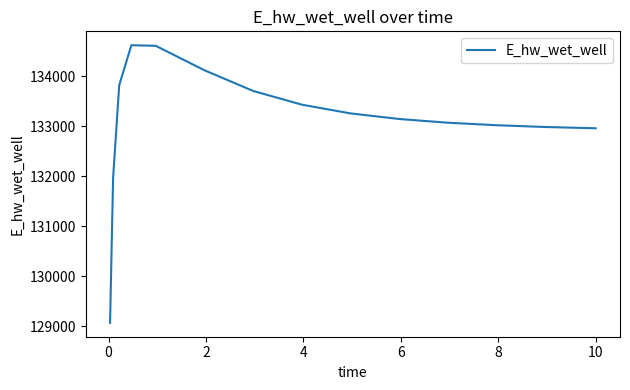

What is the minimum value shown in the chart?

129068.8